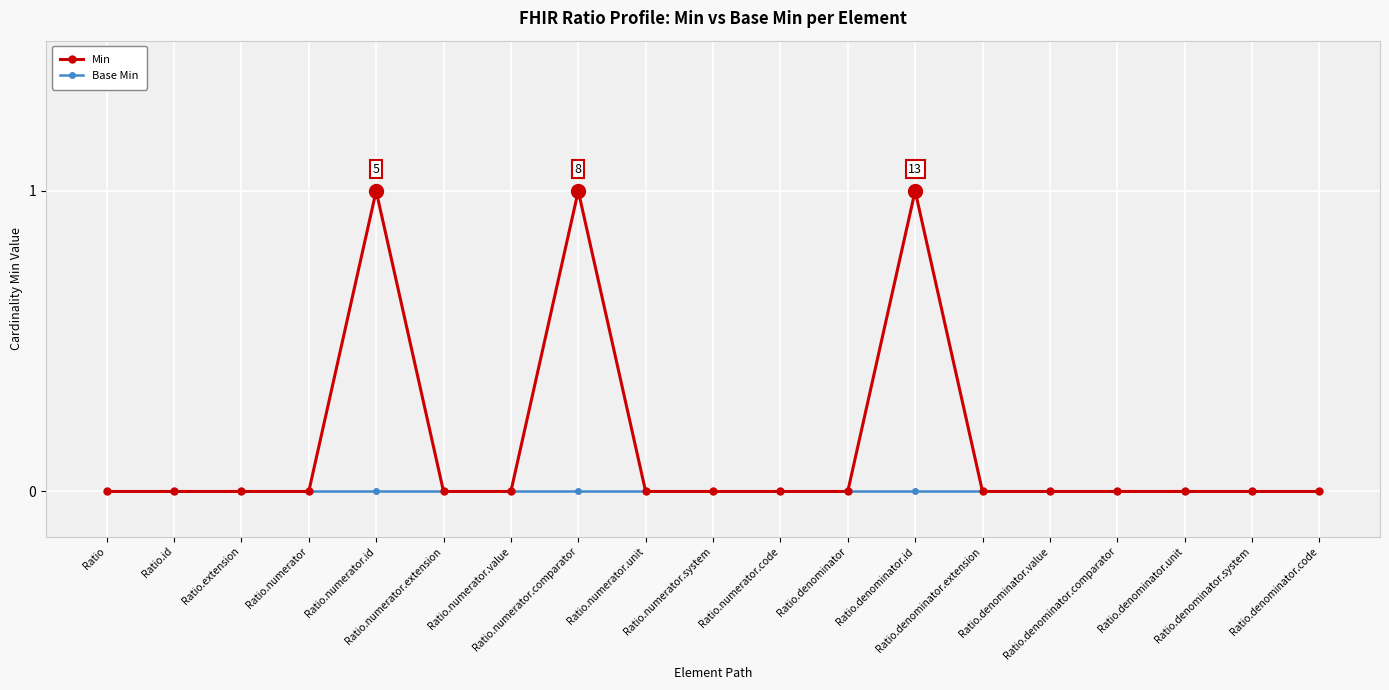

Reading left to right, what are all the values shown in this chart?

Min: Ratio=0	Ratio.id=0	Ratio.extension=0	Ratio.numerator=0	Ratio.numerator.id=1	Ratio.numerator.extension=0	Ratio.numerator.value=0	Ratio.numerator.comparator=1	Ratio.numerator.unit=0	Ratio.numerator.system=0	Ratio.numerator.code=0	Ratio.denominator=0	Ratio.denominator.id=1	Ratio.denominator.extension=0	Ratio.denominator.value=0	Ratio.denominator.comparator=0	Ratio.denominator.unit=0	Ratio.denominator.system=0	Ratio.denominator.code=0
Base Min: Ratio=0	Ratio.id=0	Ratio.extension=0	Ratio.numerator=0	Ratio.numerator.id=0	Ratio.numerator.extension=0	Ratio.numerator.value=0	Ratio.numerator.comparator=0	Ratio.numerator.unit=0	Ratio.numerator.system=0	Ratio.numerator.code=0	Ratio.denominator=0	Ratio.denominator.id=0	Ratio.denominator.extension=0	Ratio.denominator.value=0	Ratio.denominator.comparator=0	Ratio.denominator.unit=0	Ratio.denominator.system=0	Ratio.denominator.code=0